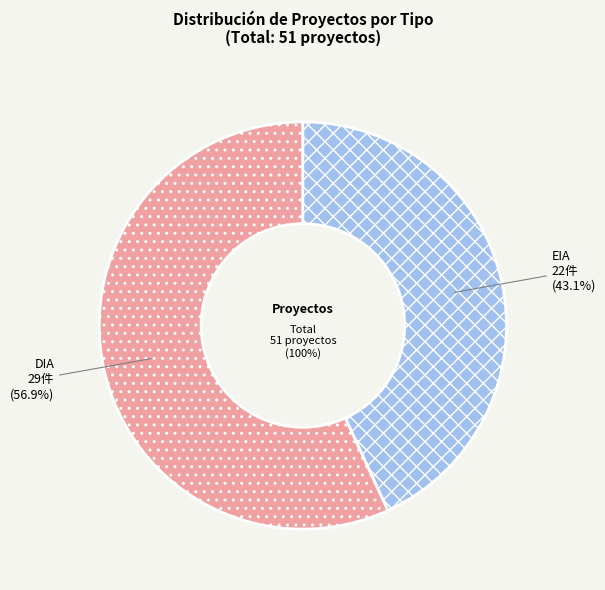

What is the ratio of the value at DIA to the value at EIA?

1.3